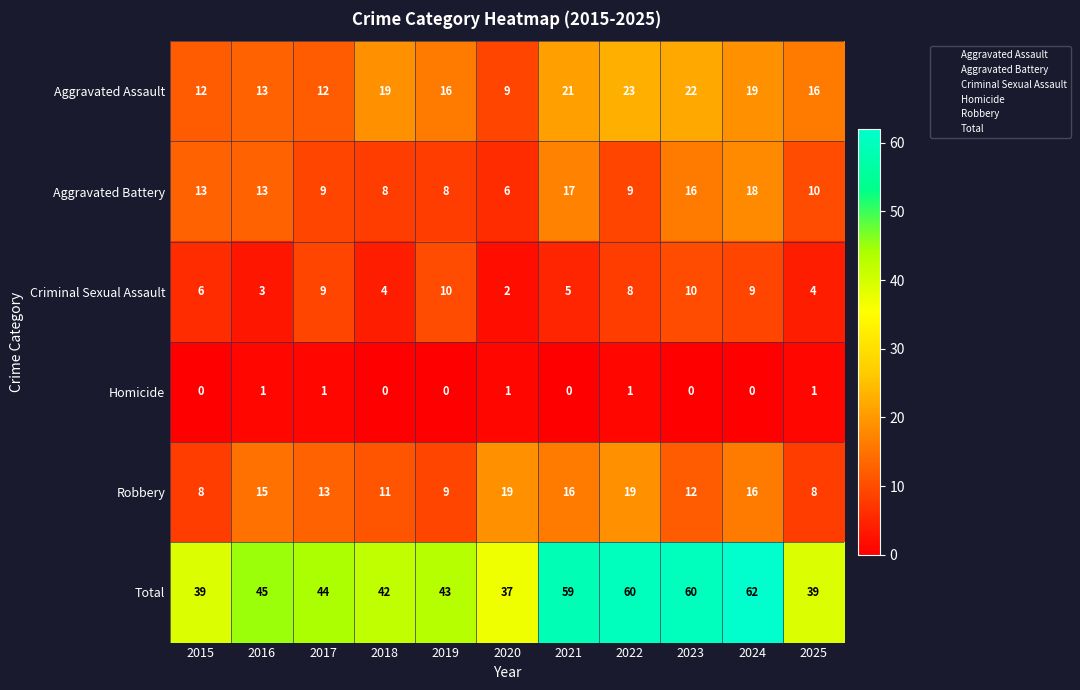

At which label does Criminal Sexual Assault reach its minimum?

2020